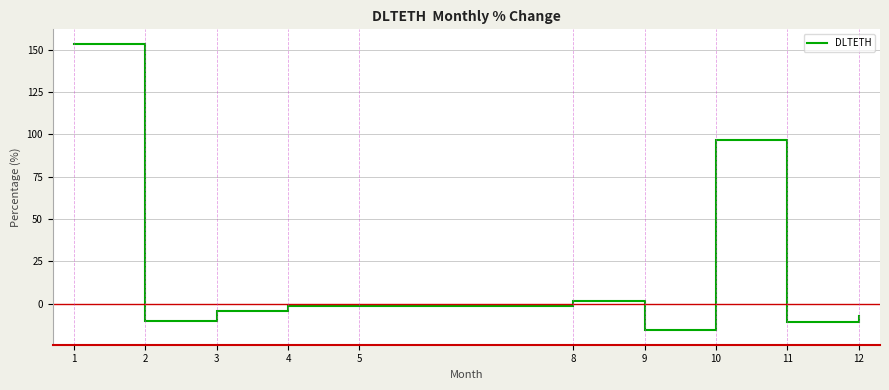

Where is the first local minimum?

2